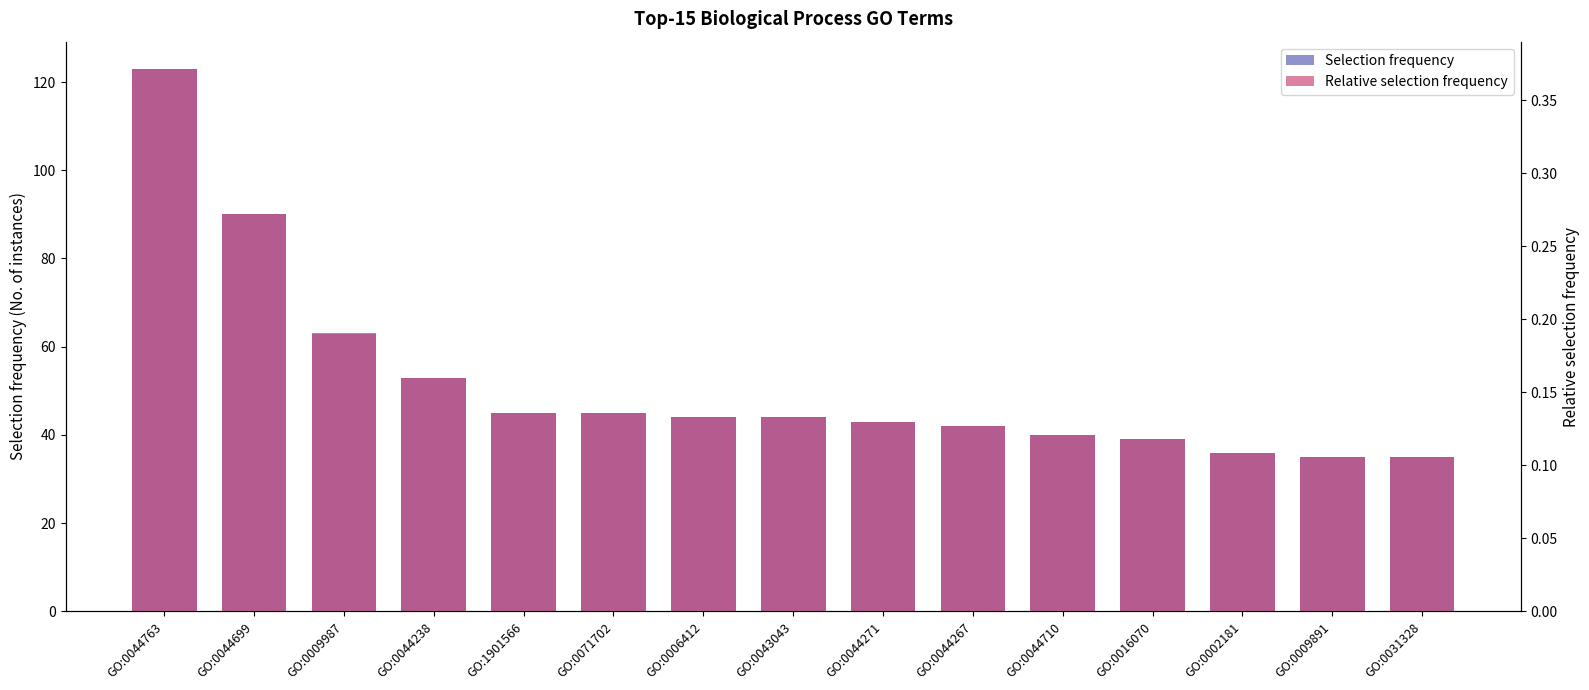

Rank the series at GO:0071702 from lowest to highest value.

Relative selection frequency, Selection frequency